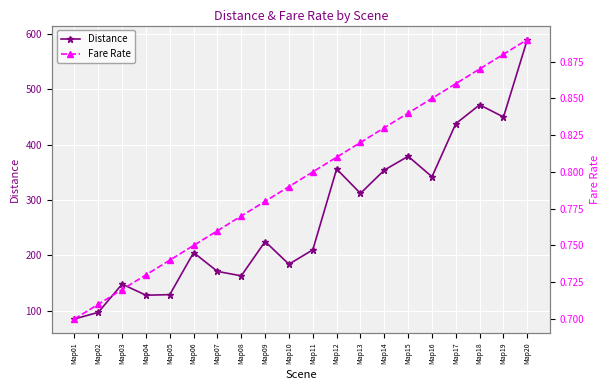

Does the chart display data point markers on the line(s)?

Yes